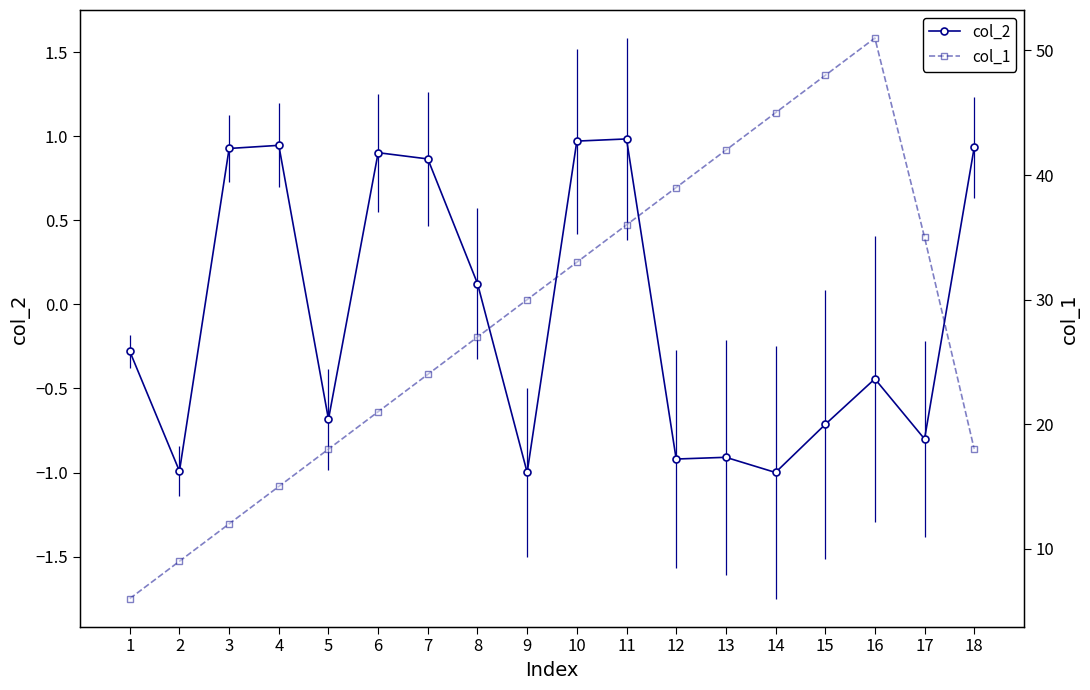

At 8, list the series in order from smallest to largest.

col_2, col_1